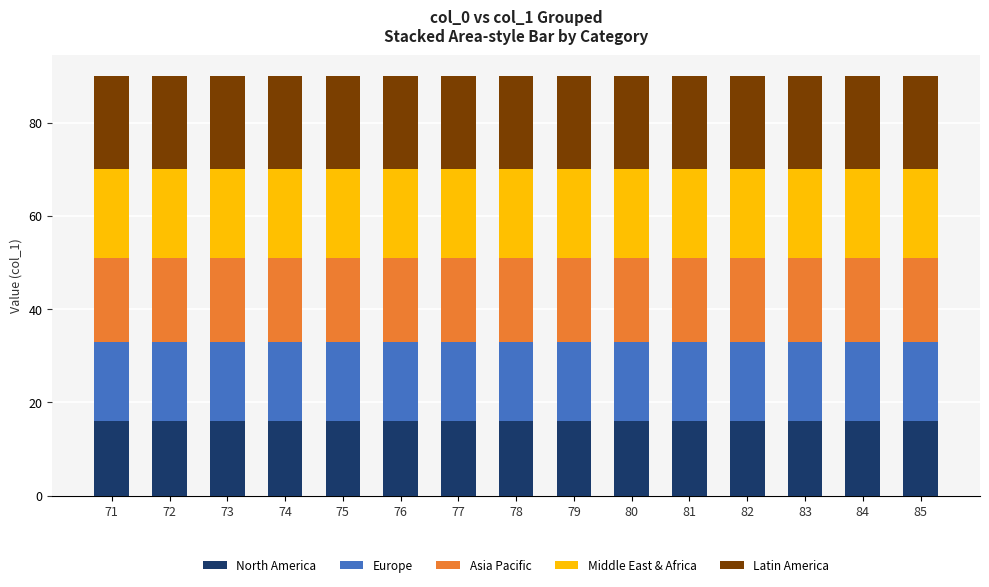

True or false: North America has a value of 25 at 78.

False